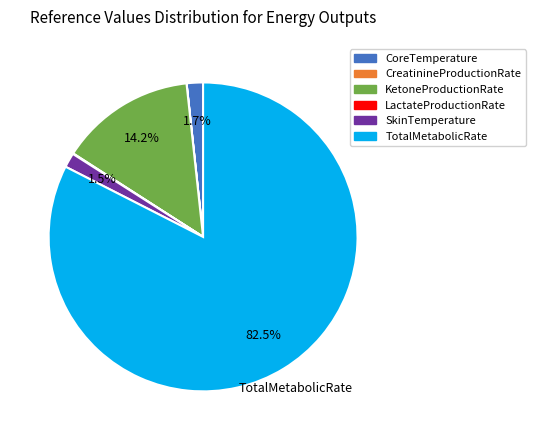

Which has a higher value, CoreTemperature or KetoneProductionRate?

KetoneProductionRate